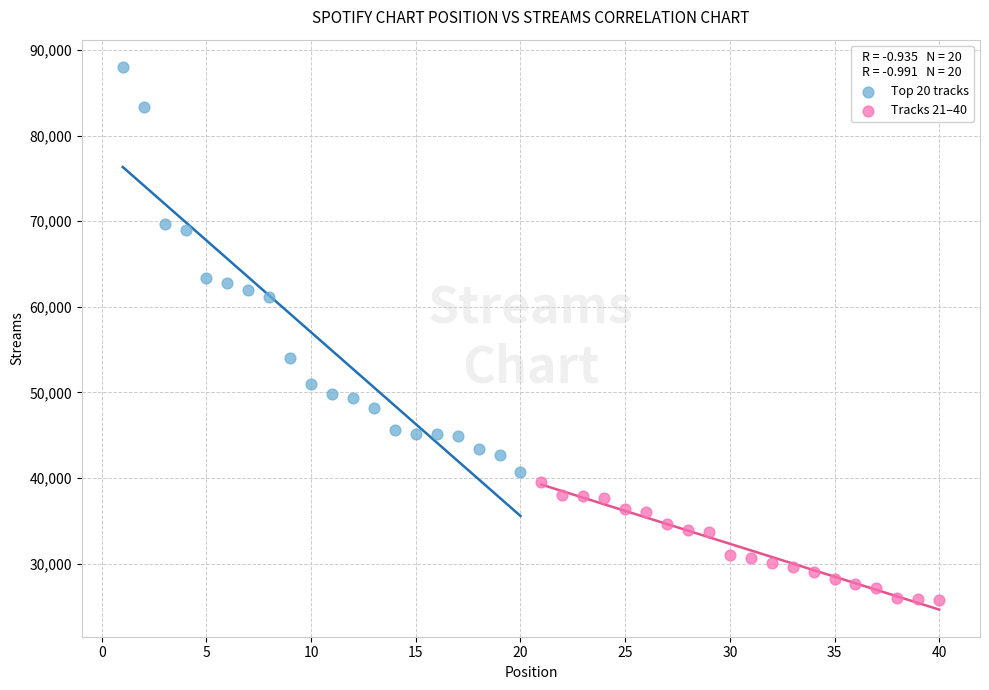

What are all the series names shown in the legend?

Top 20 tracks, Tracks 21–40